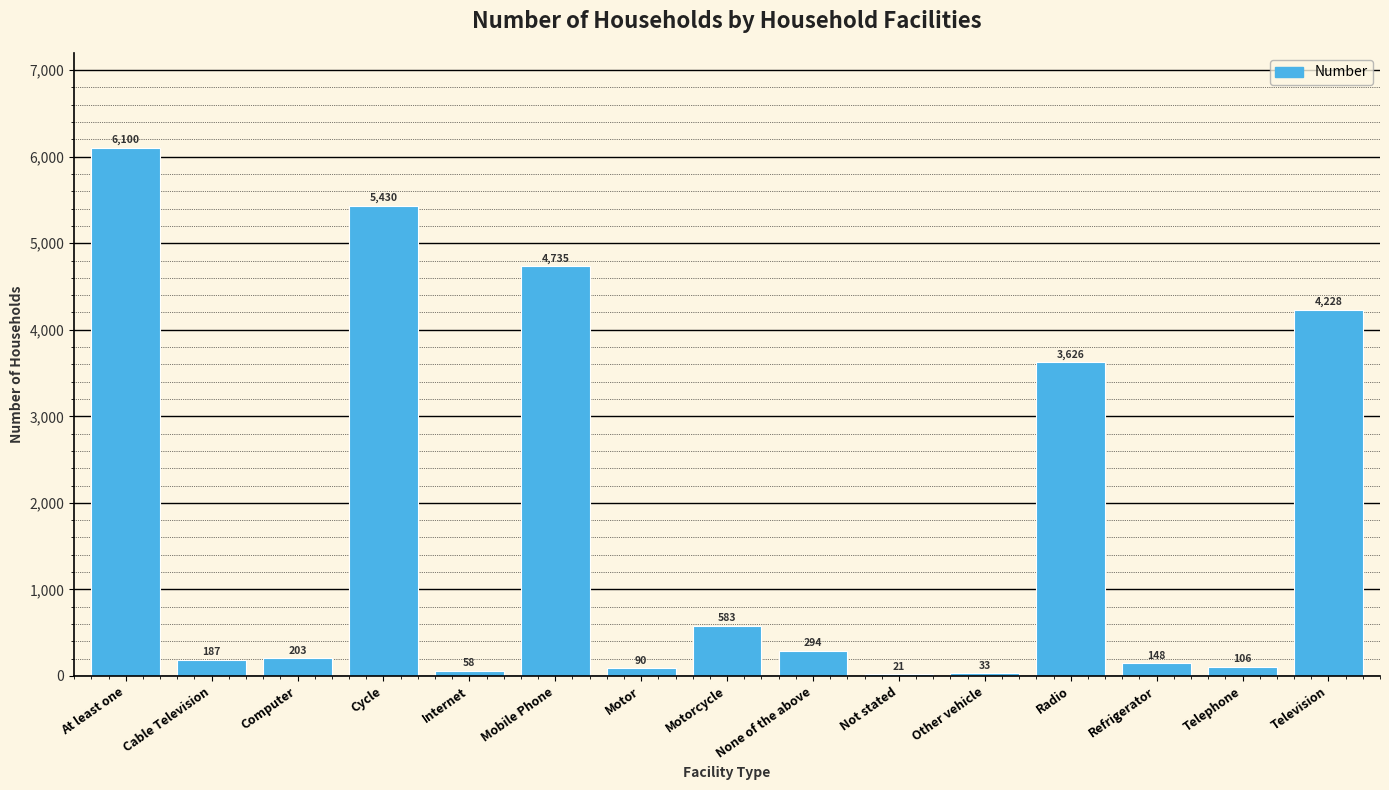

At which label is the value closest to 3060?

Radio